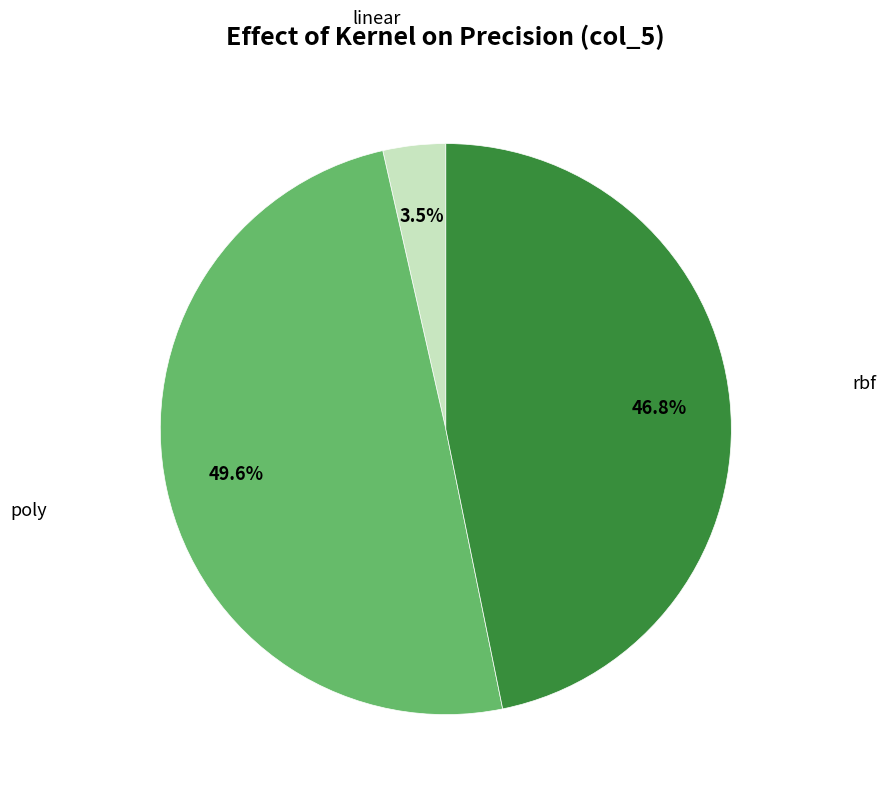

How many segments does this pie chart have?

3